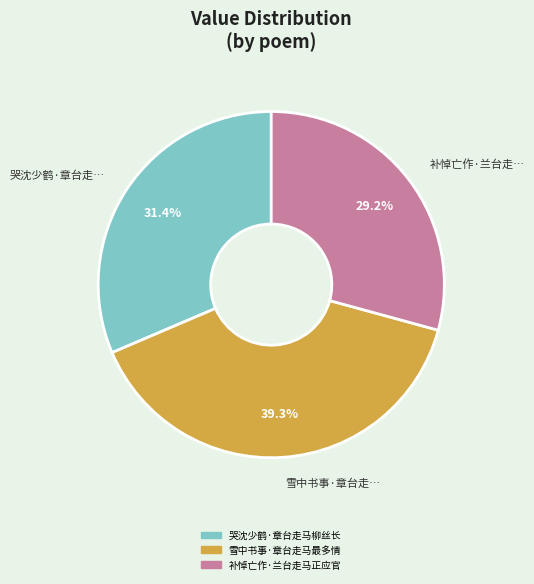

Rank the categories by value from highest to lowest.

雪中书事·章台走马最多情, 哭沈少鹤·章台走马柳丝长, 补悼亡作·兰台走马正应官